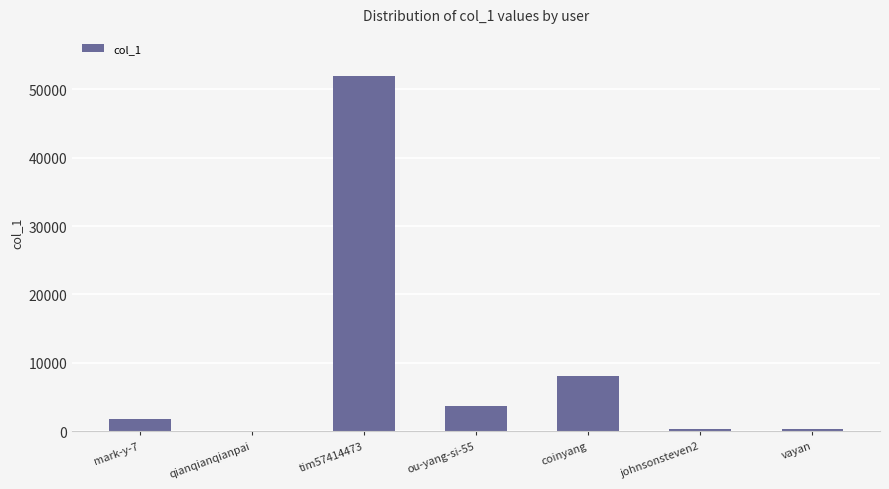

How many distinct data groups are displayed?

1